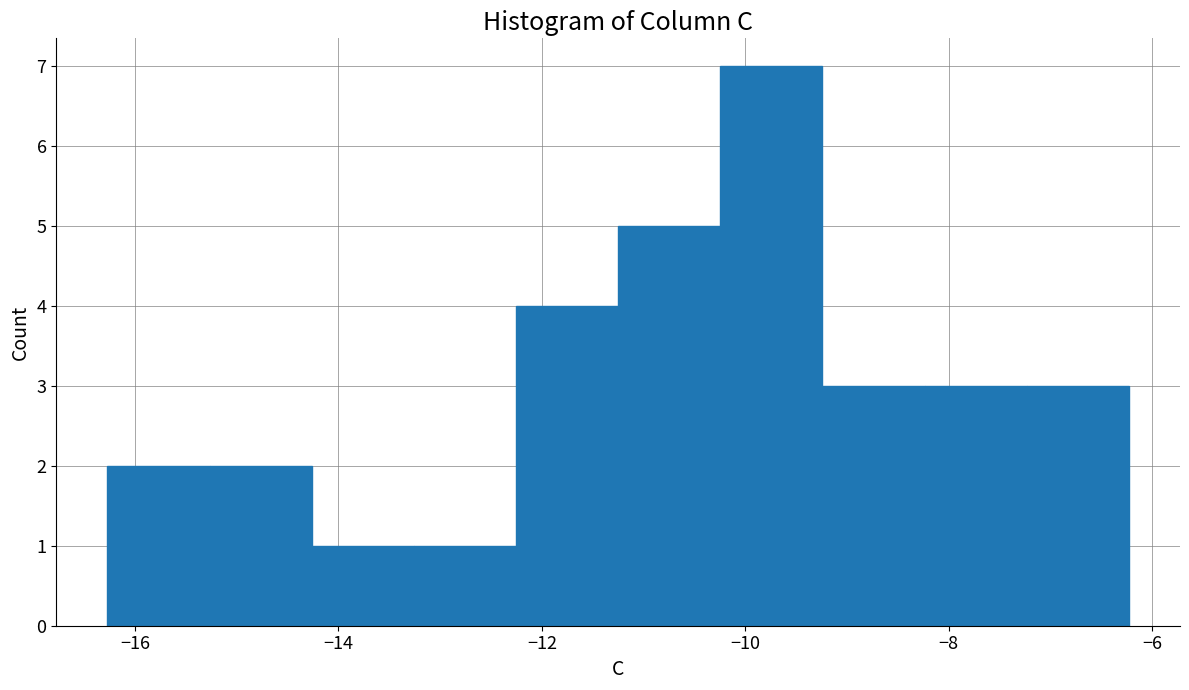

Reading left to right, transcribe this chart: for each bar, give the range it covers on the x-axis and its height. Neither the bar edges nor the heights are printed on the chart, so give them approximately, as read against the axes.

-16.2 to -15.2: 2
-15.2 to -14.2: 2
-14.2 to -13.2: 1
-13.2 to -12.2: 1
-12.2 to -11.2: 4
-11.2 to -10.2: 5
-10.2 to -9.2: 7
-9.2 to -8.2: 3
-8.2 to -7.2: 3
-7.2 to -6.2: 3